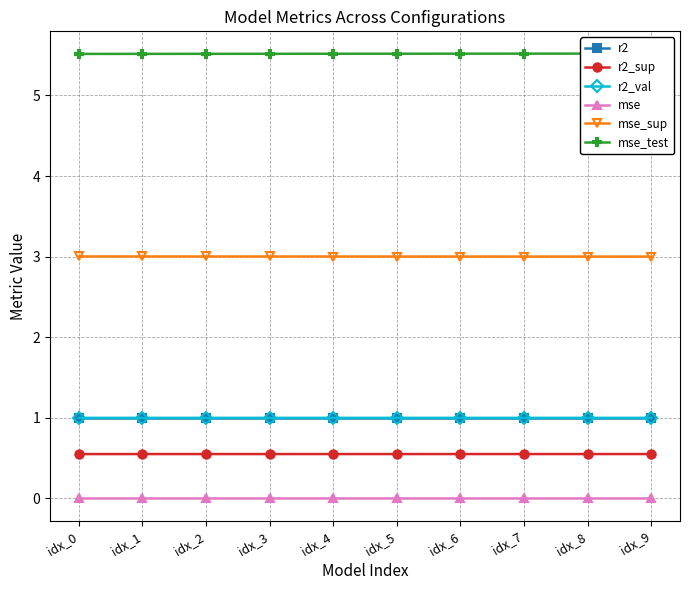

What is the sum of all r2 values?

10.0